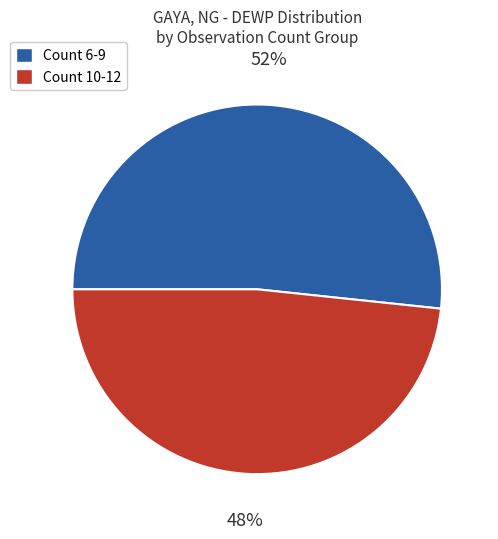

Does any single category account for the majority?

Yes